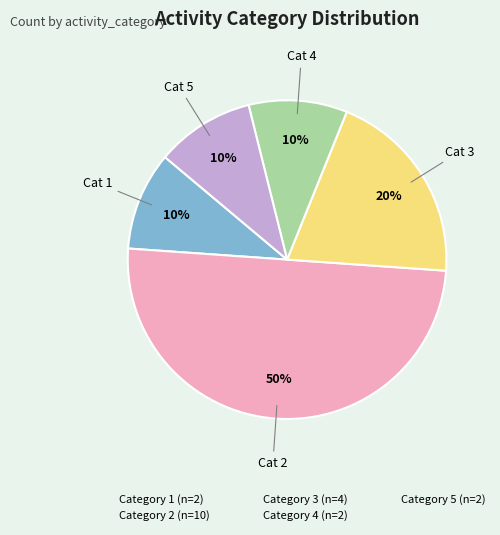

To the nearest percent, what is the average slice percentage?

20%